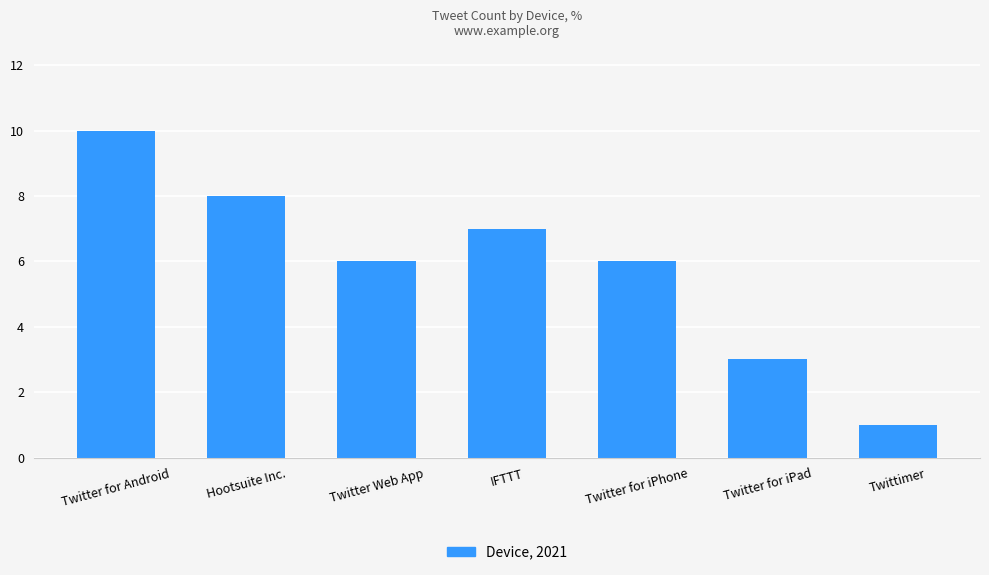

Is it true that the value at Twitter for Android is 10?

True